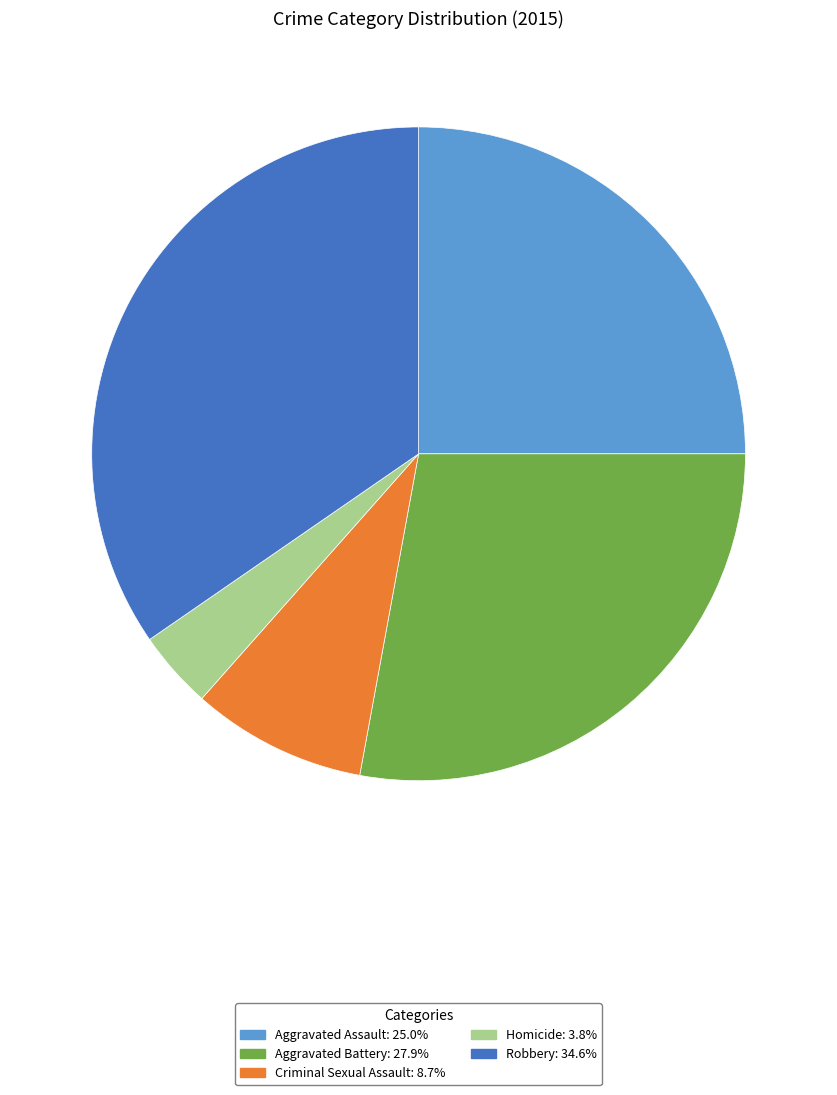

True or false: Aggravated Assault accounts for 25% of the total.

True